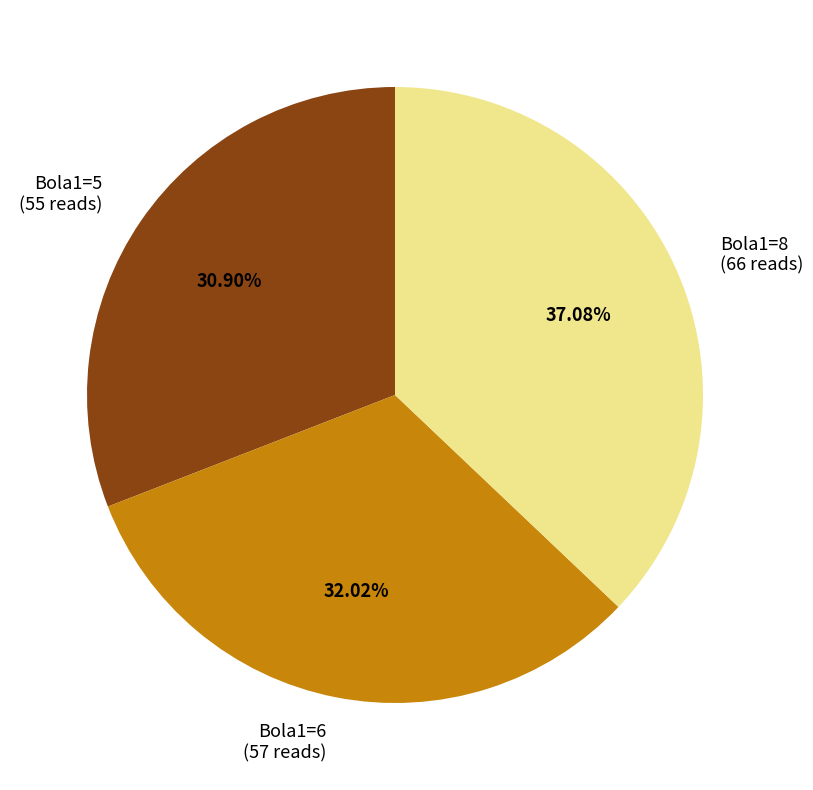

How many slices are in this pie chart?

3